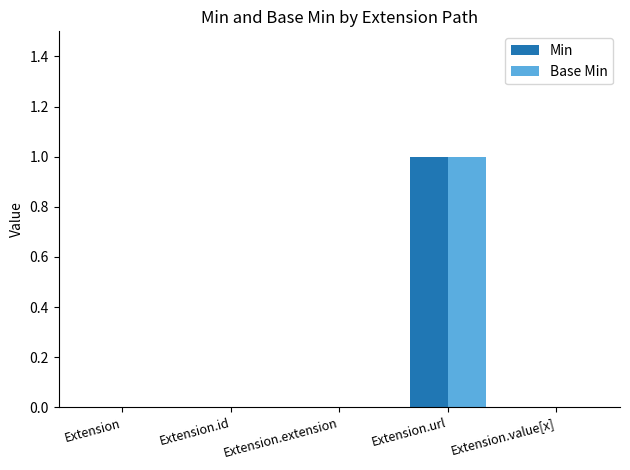

Does the chart contain stacked bars?

No